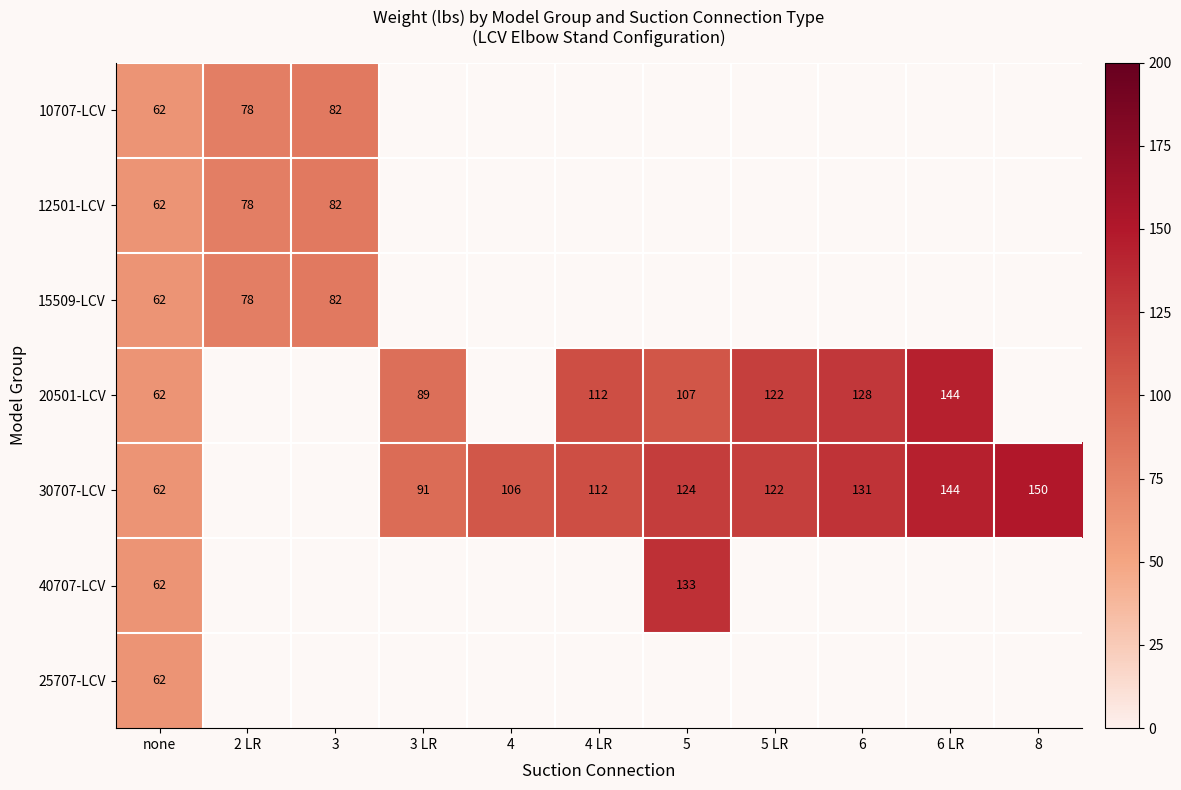

True or false: 20501-LCV has a value of 225 at 6 LR.

False